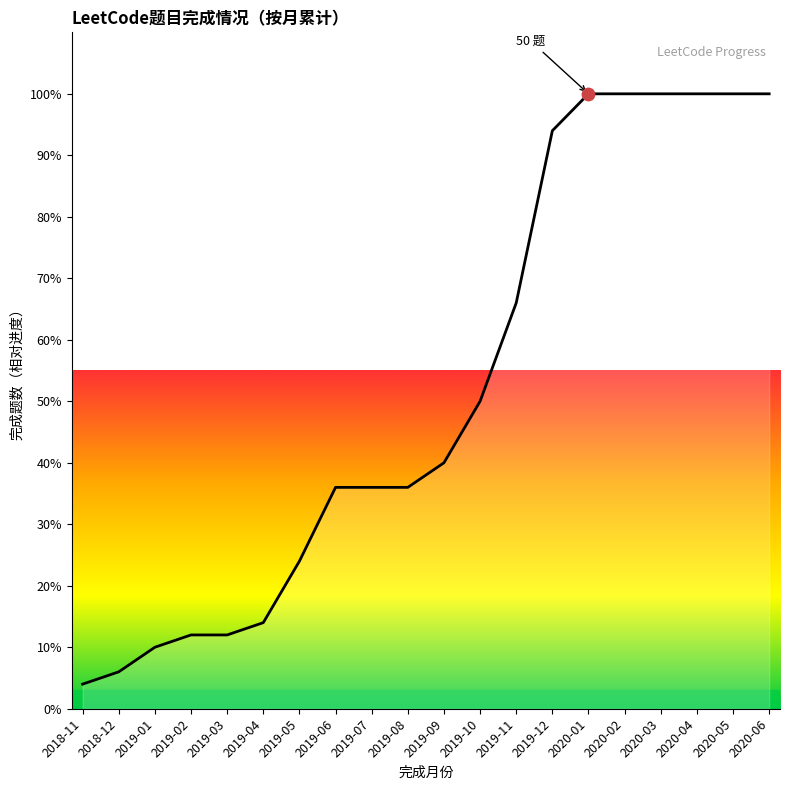

Between 2020-04 and 2018-12, which is larger?

2020-04